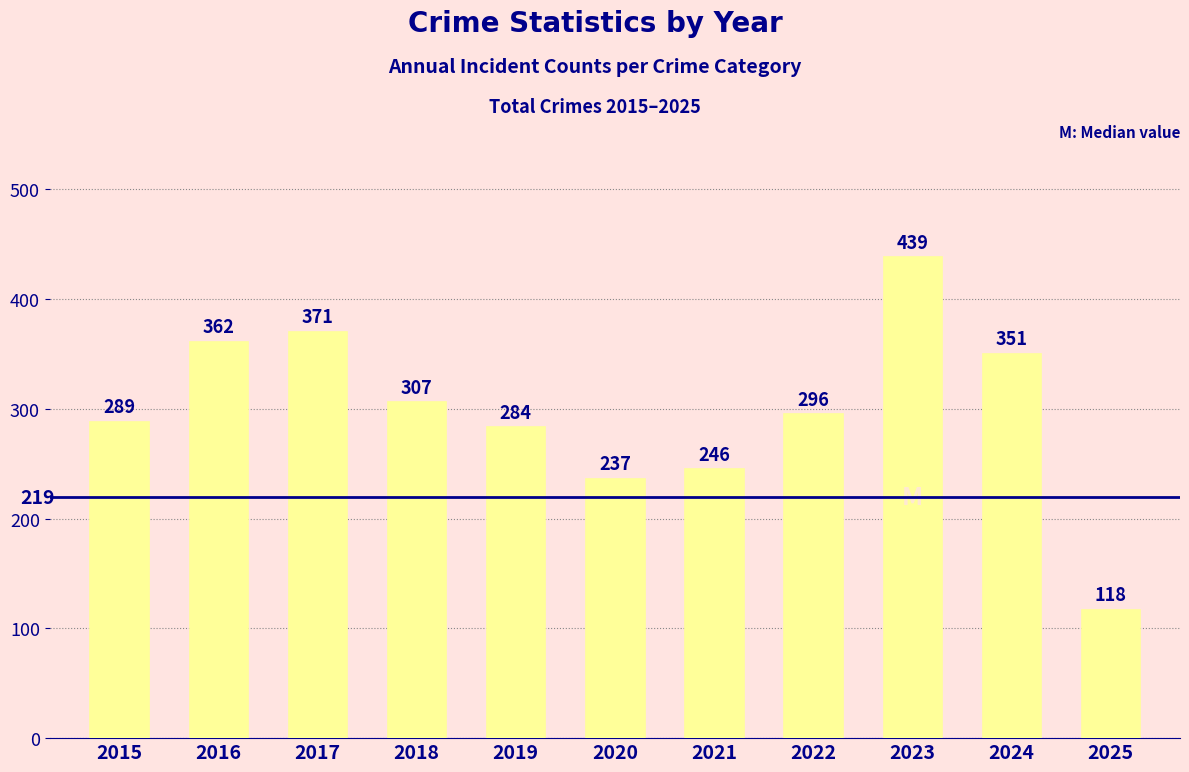

Reading left to right, extract all data points from this chart.

289	362	371	307	284	237	246	296	439	351	118